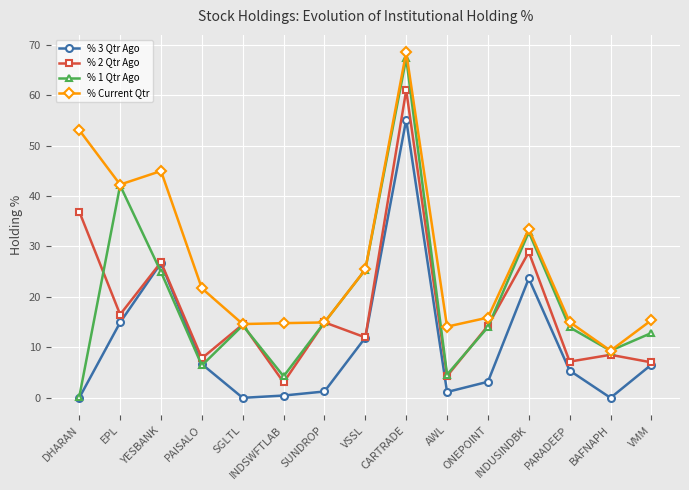

The value of % 2 Qtr Ago at SUNDROP is 15.0. True or false?

True